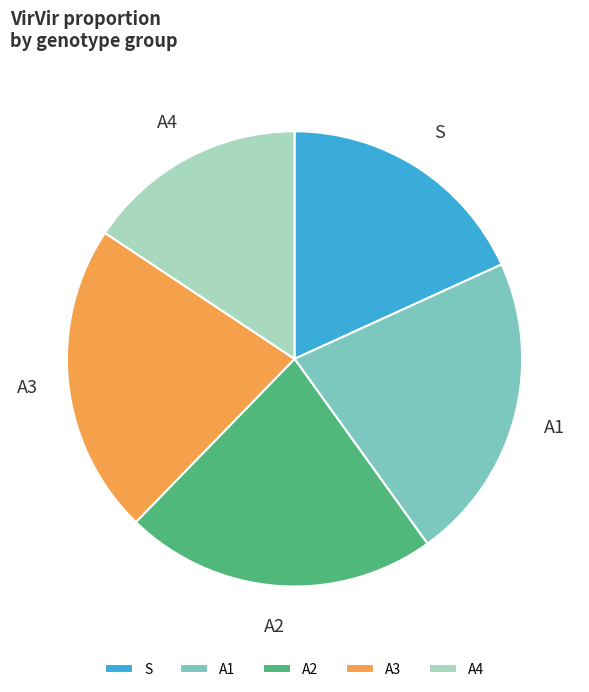

To the nearest percent, what is the average slice percentage?

20%